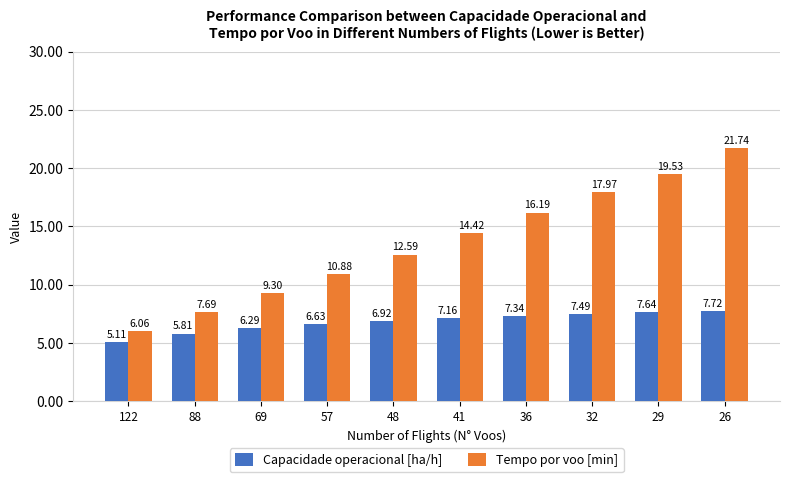

Which series has the largest range (max minus min)?

Tempo por voo [min]